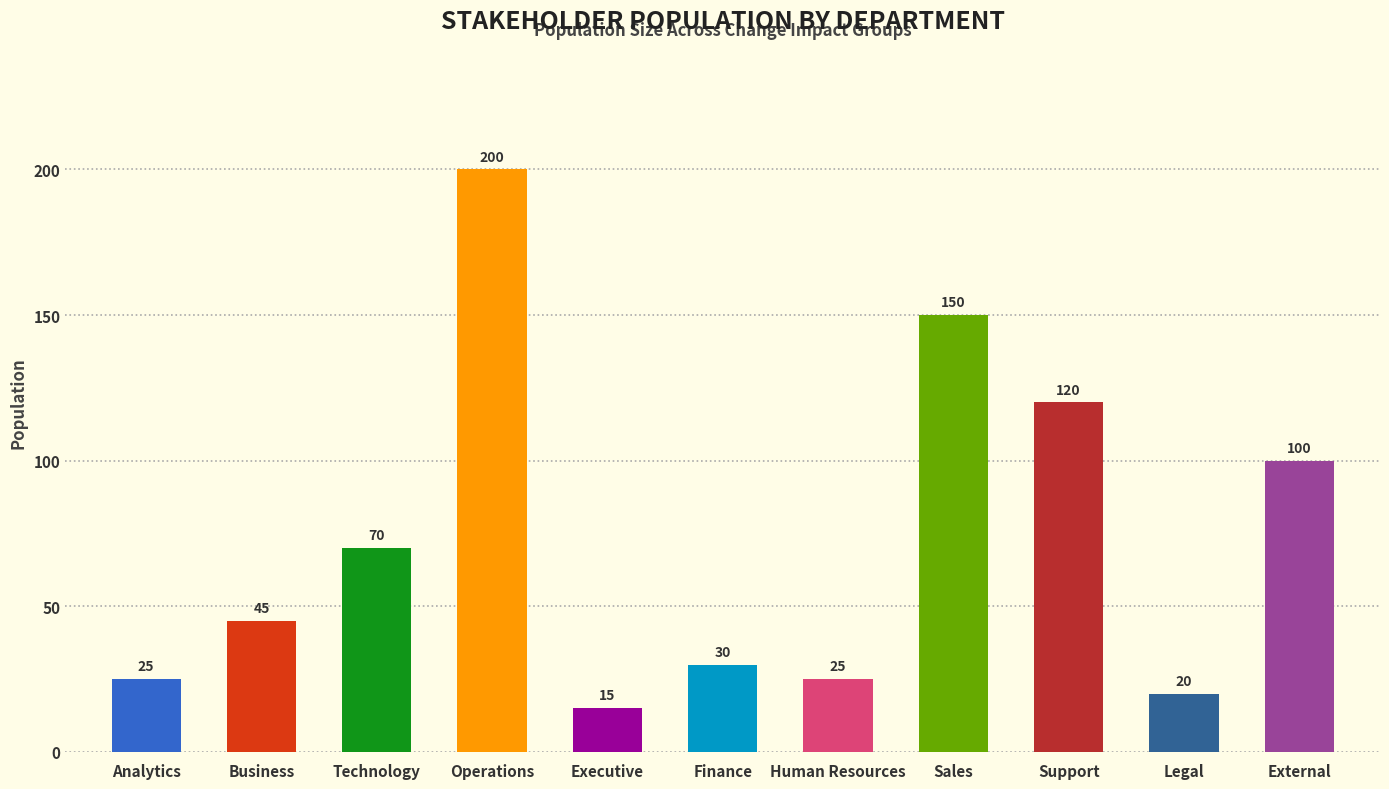

Reading left to right, list all the values displayed in this chart.

Analytics=25	Business=45	Technology=70	Operations=200	Executive=15	Finance=30	Human Resources=25	Sales=150	Support=120	Legal=20	External=100